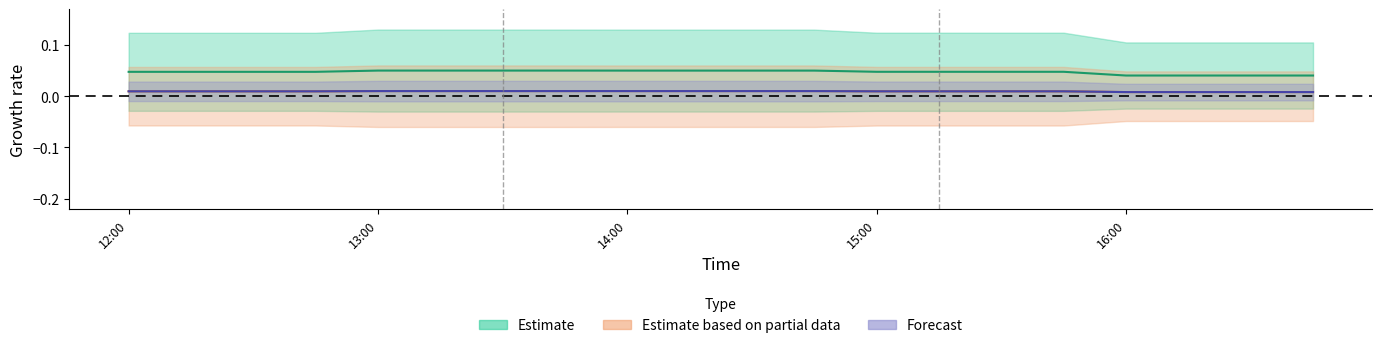

What is the label of the 7th point from the left?

13:30